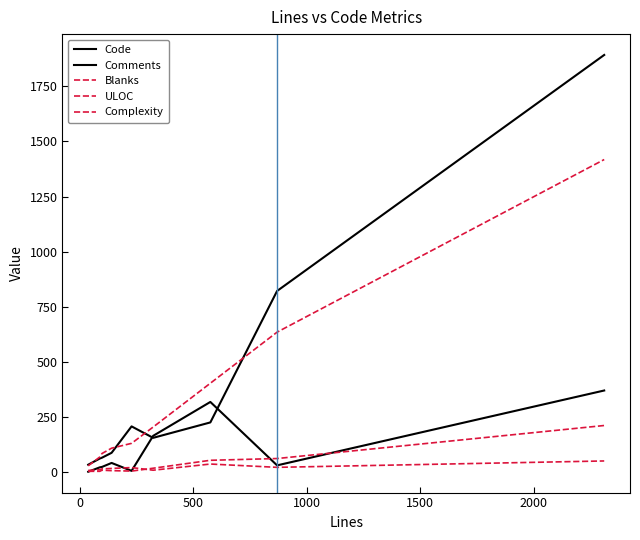

Count the number of categories in the chart.

9